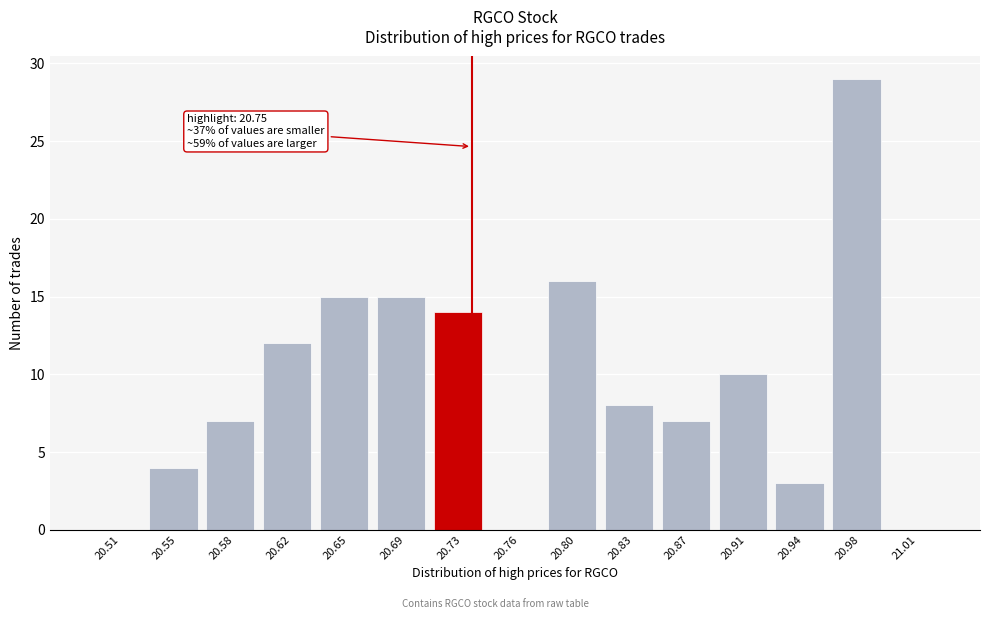

Reading left to right, transcribe all the data shown in this chart.

20.51=0	20.55=4	20.58=7	20.62=12	20.65=15	20.69=15	20.73=14	20.76=0	20.80=16	20.83=8	20.87=7	20.91=10	20.94=3	20.98=29	21.01=0